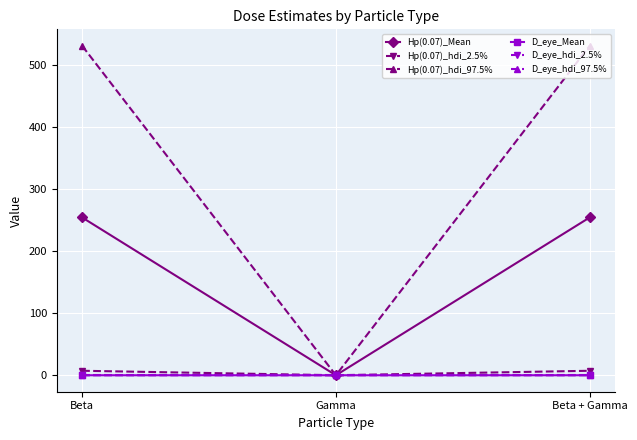

The value of D_eye_hdi_97.5% at Gamma is 0.0. True or false?

True